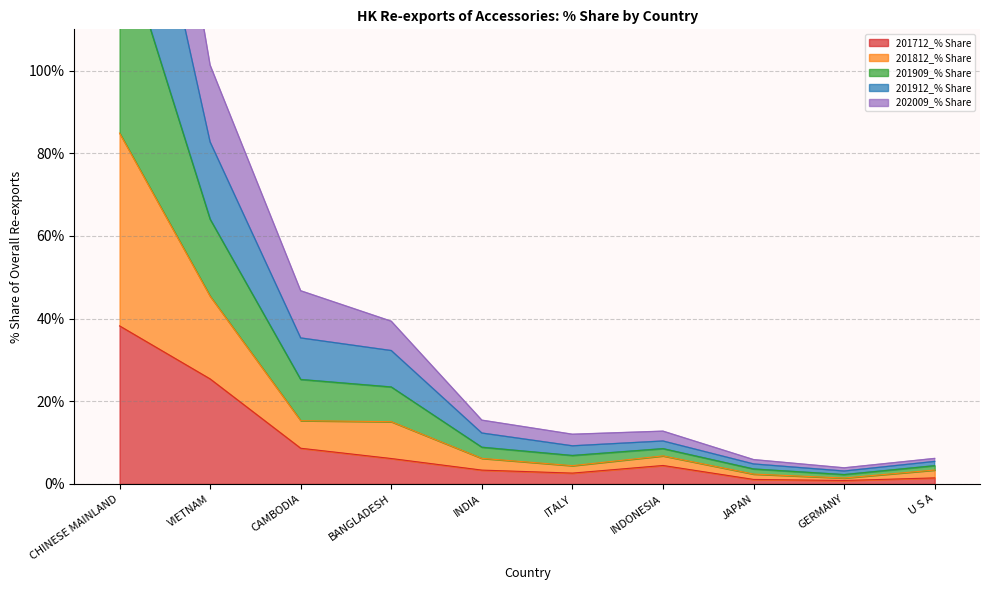

Which series has the largest range (max minus min)?

201909_% Share